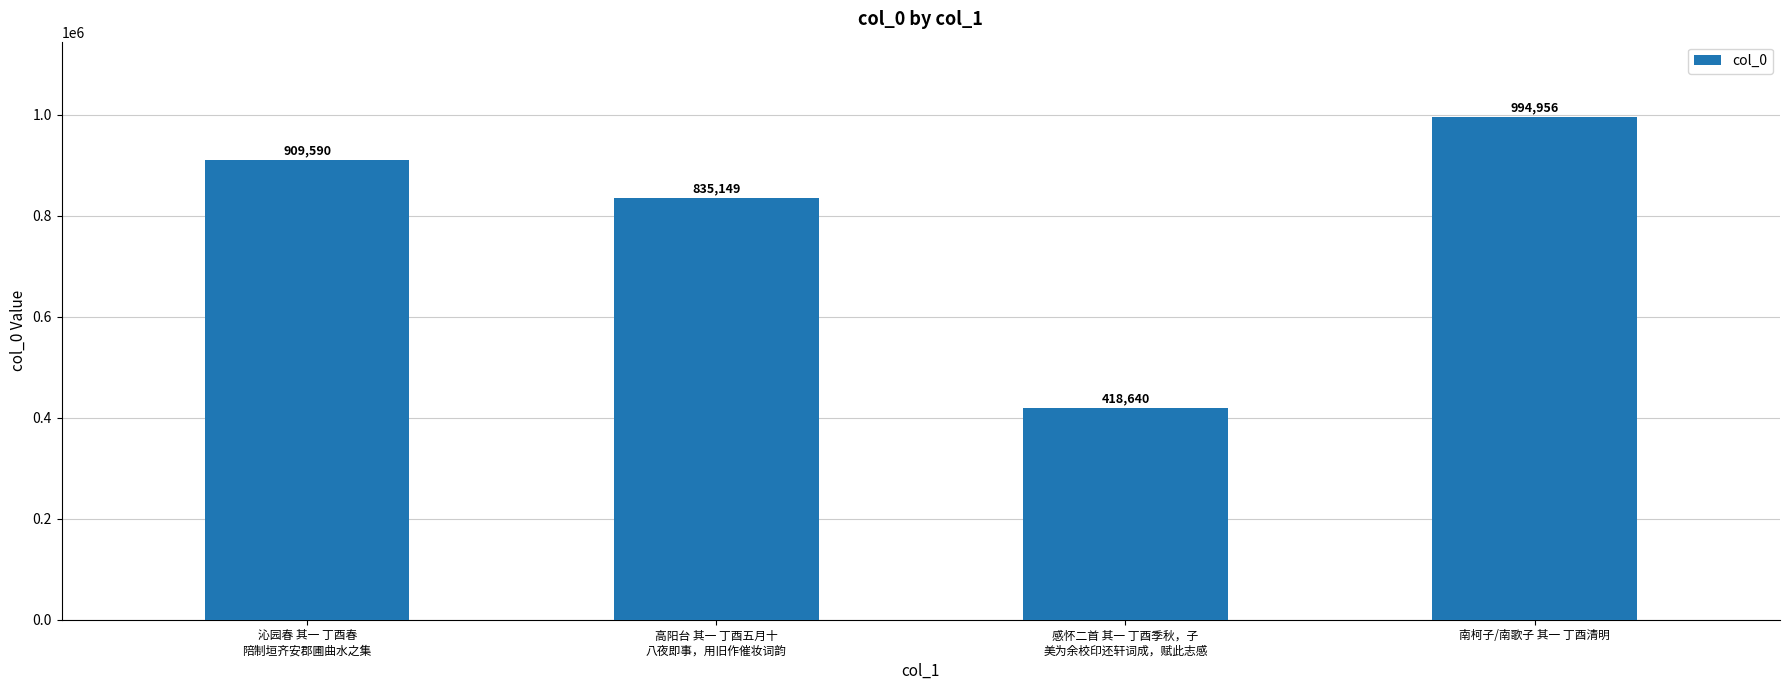

Which has a higher value, 高阳台 其一 丁酉五月十
八夜即事，用旧作催妆词韵 or 南柯子/南歌子 其一 丁酉清明?

南柯子/南歌子 其一 丁酉清明